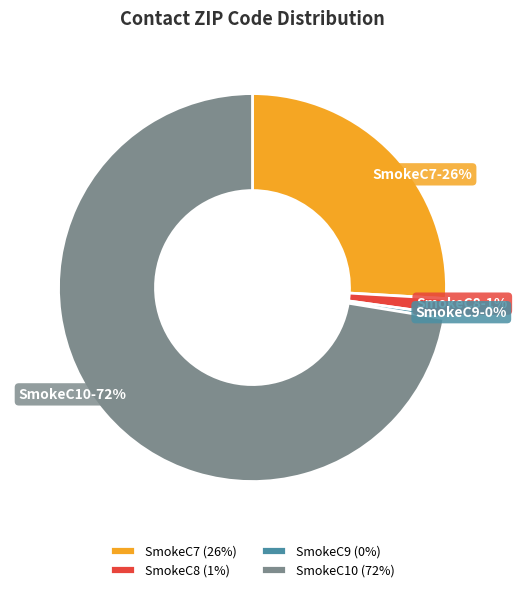

Combined, do SmokeC9 and SmokeC7 account for over 50%?

No